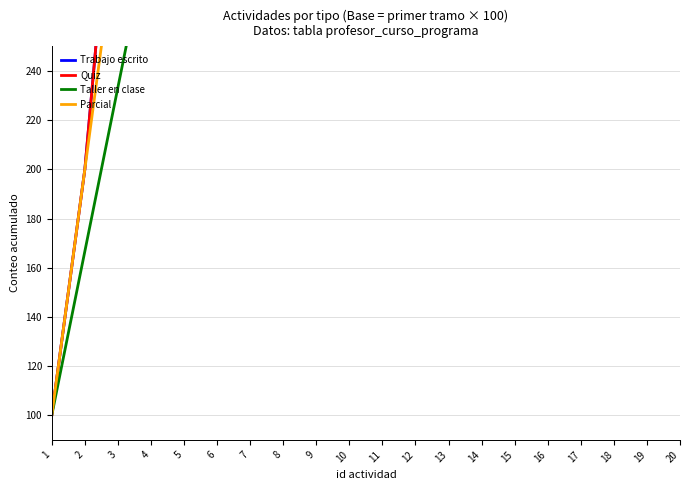

At how many categories does at least one series exceed 1357?

10